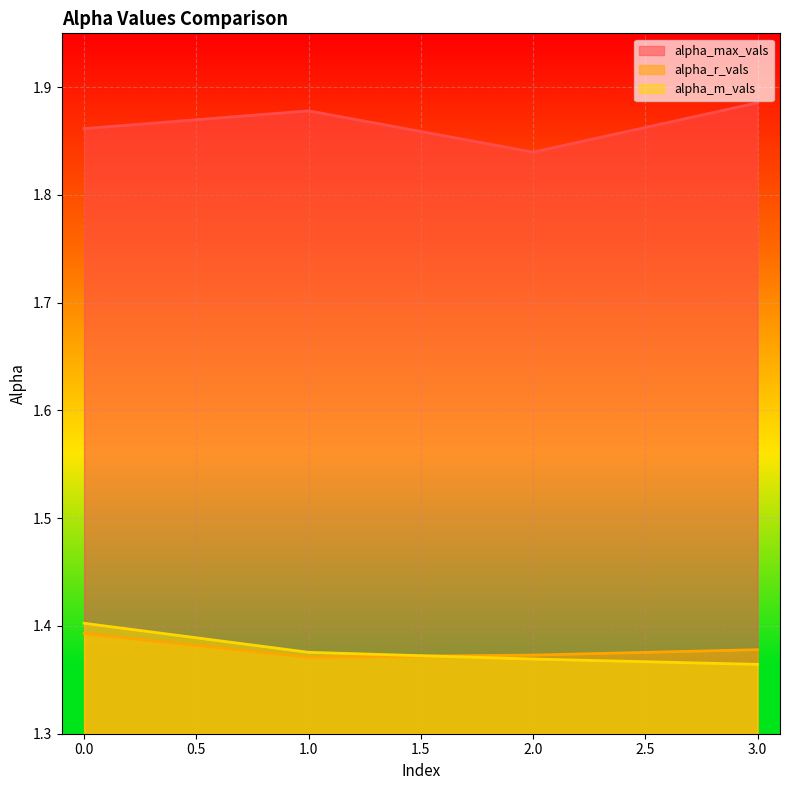

Which series has the widest spread of values?

alpha_max_vals